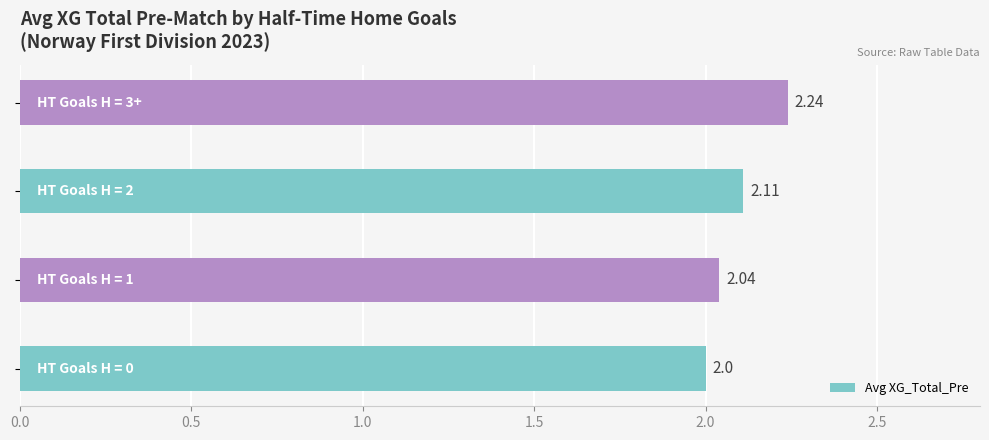

What is the sum of all values?

8.4